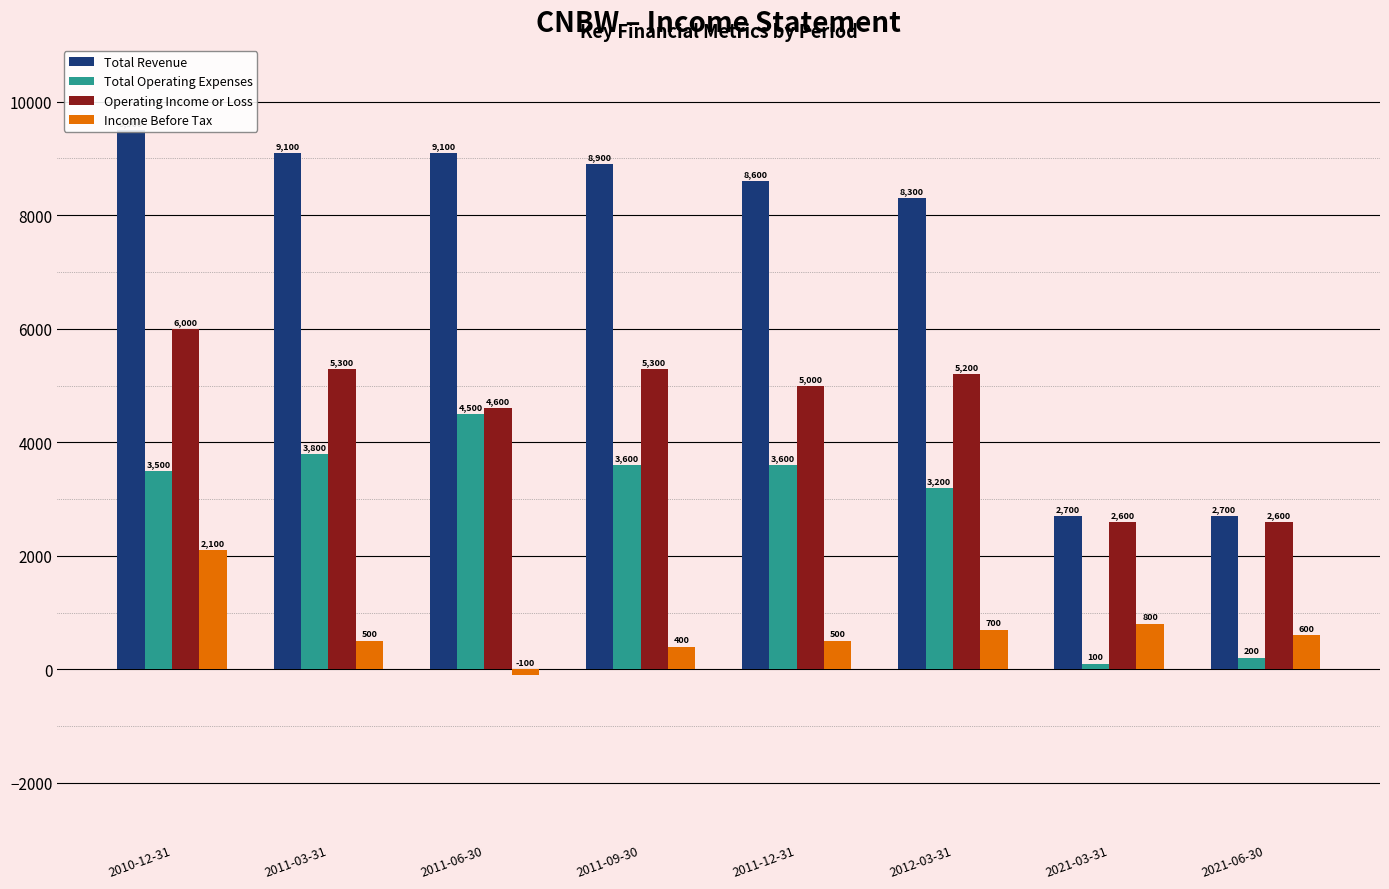

How many bars are there in total?

32